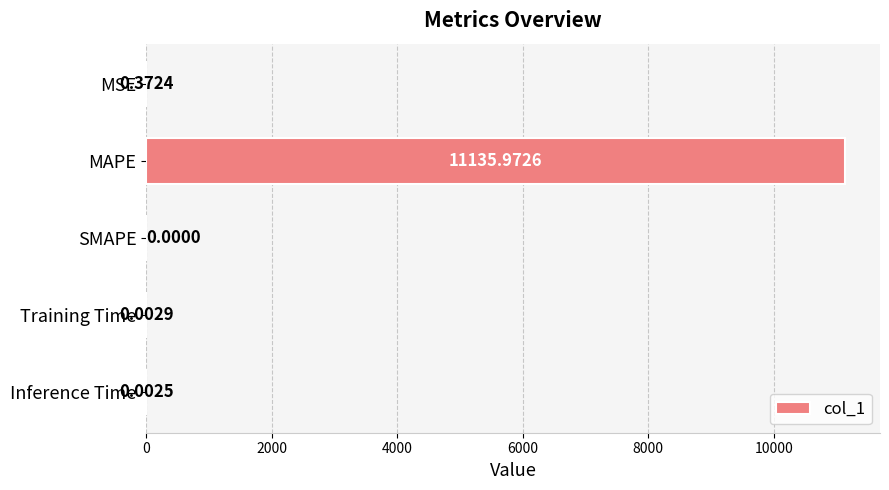

Between MAPE and SMAPE, which is larger?

MAPE